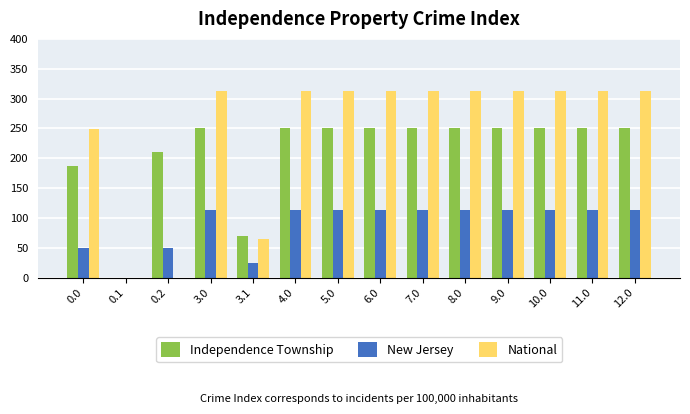

What is the maximum value shown in the chart?

313.2